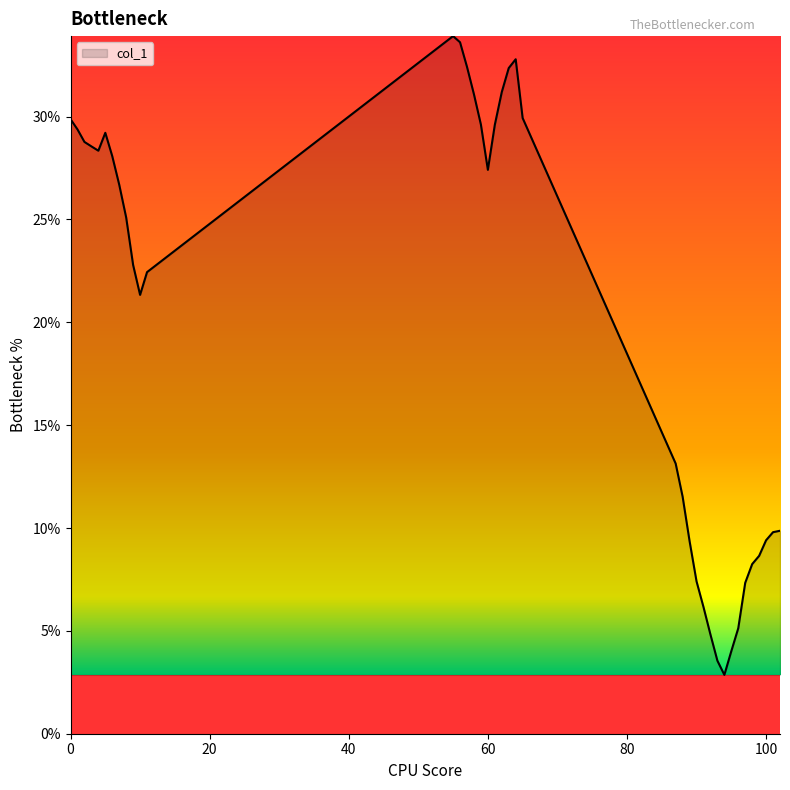

What is the difference between the maximum and minimum values?

31.1